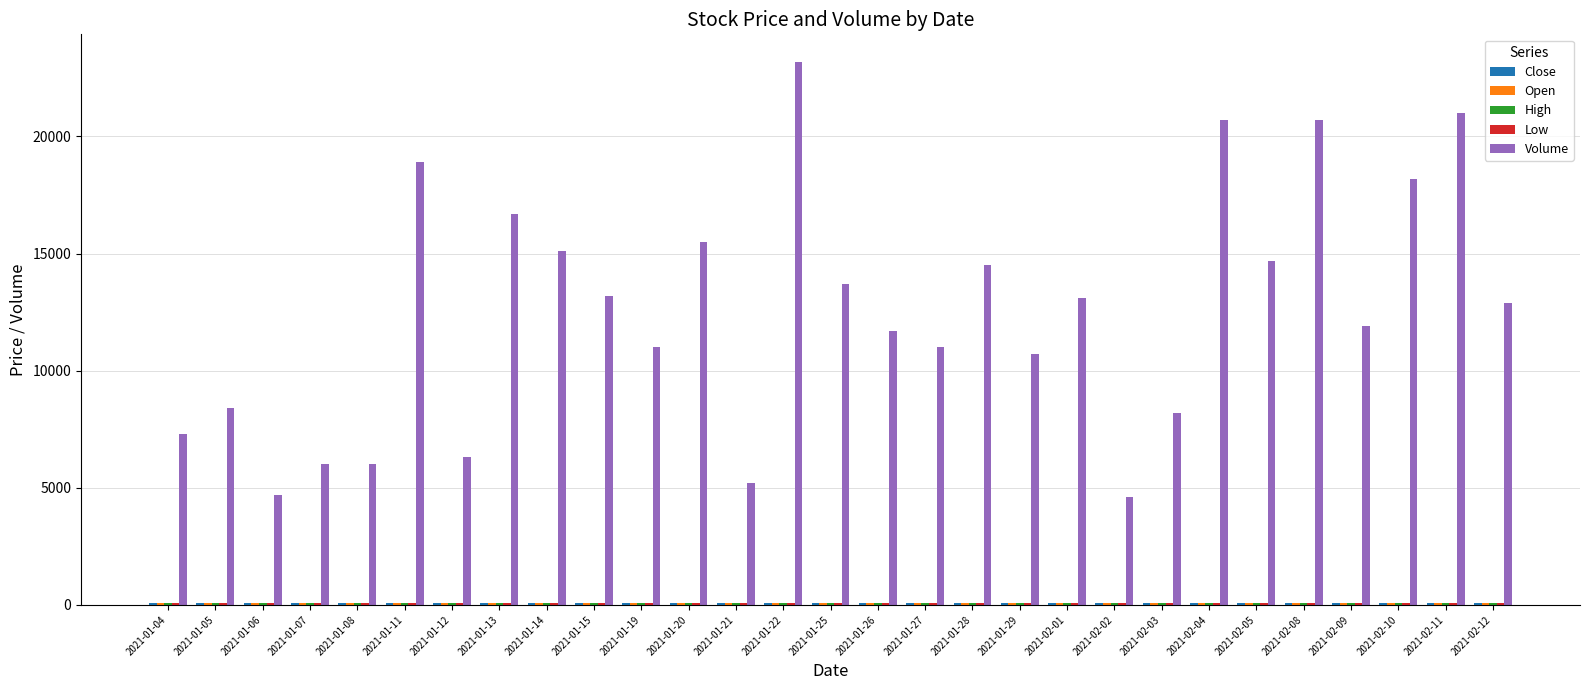

How many bars are there in total?

145